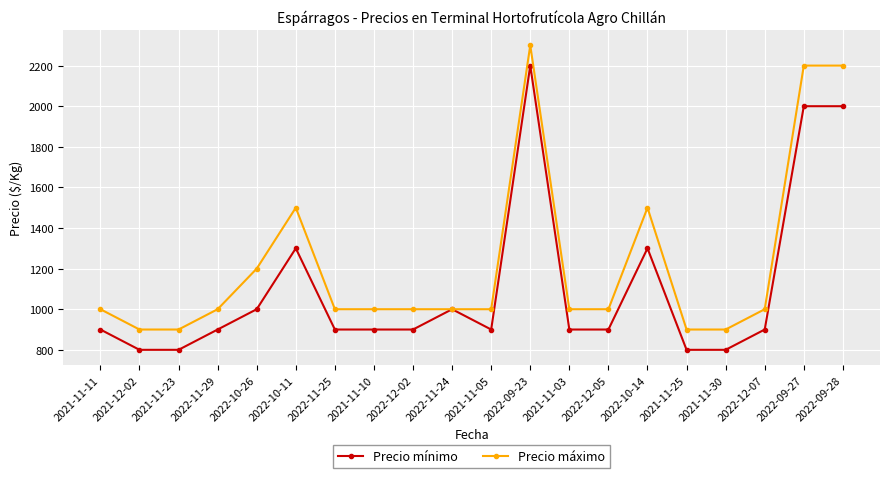

Reading left to right, extract all data points from this chart.

Precio mínimo: 2021-11-11=900	2021-12-02=800	2021-11-23=800	2022-11-29=900	2022-10-26=1000	2022-10-11=1300	2022-11-25=900	2021-11-10=900	2022-12-02=900	2022-11-24=1000	2021-11-05=900	2022-09-23=2200	2021-11-03=900	2022-12-05=900	2022-10-14=1300	2021-11-25=800	2021-11-30=800	2022-12-07=900	2022-09-27=2000	2022-09-28=2000
Precio máximo: 2021-11-11=1000	2021-12-02=900	2021-11-23=900	2022-11-29=1000	2022-10-26=1200	2022-10-11=1500	2022-11-25=1000	2021-11-10=1000	2022-12-02=1000	2022-11-24=1000	2021-11-05=1000	2022-09-23=2300	2021-11-03=1000	2022-12-05=1000	2022-10-14=1500	2021-11-25=900	2021-11-30=900	2022-12-07=1000	2022-09-27=2200	2022-09-28=2200